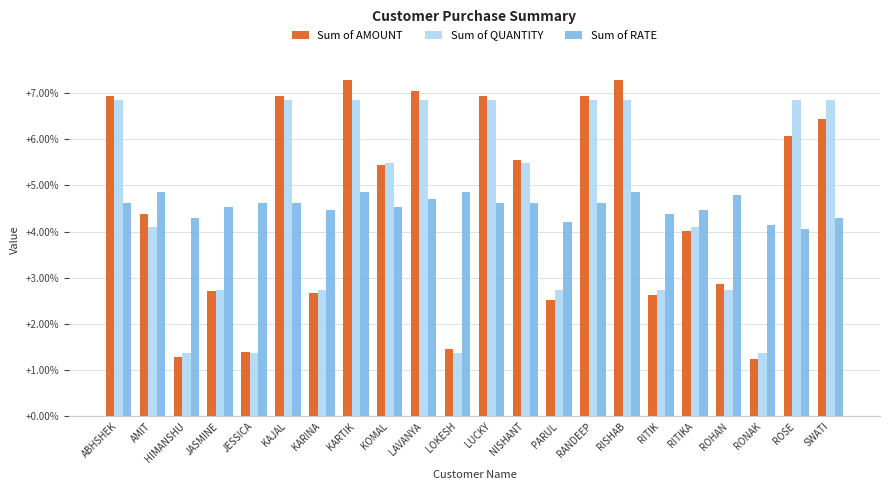

Where is Sum of AMOUNT nearest to the value 4?

RITIKA